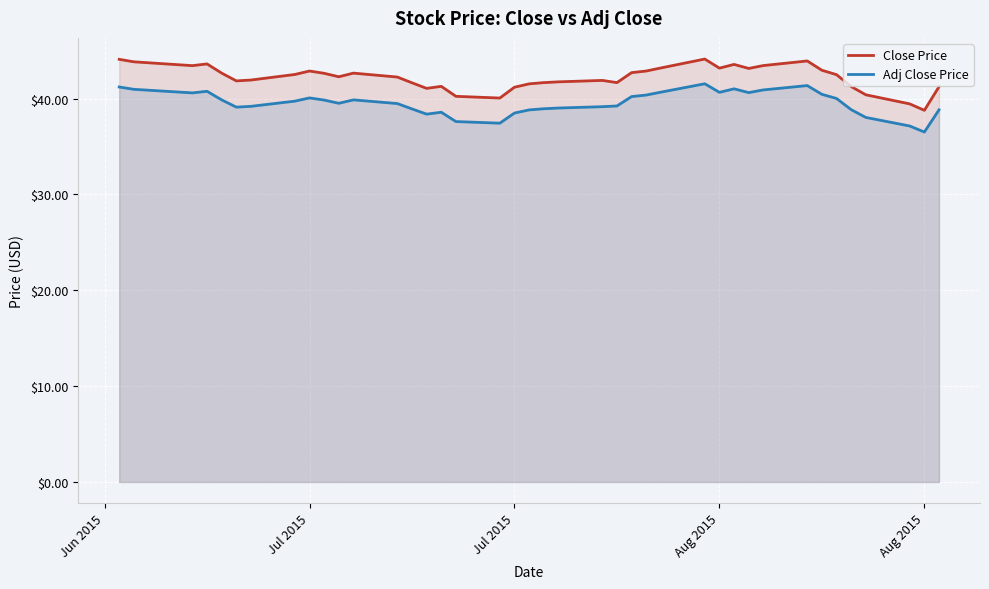

What are all the series names shown in the legend?

Close Price, Adj Close Price